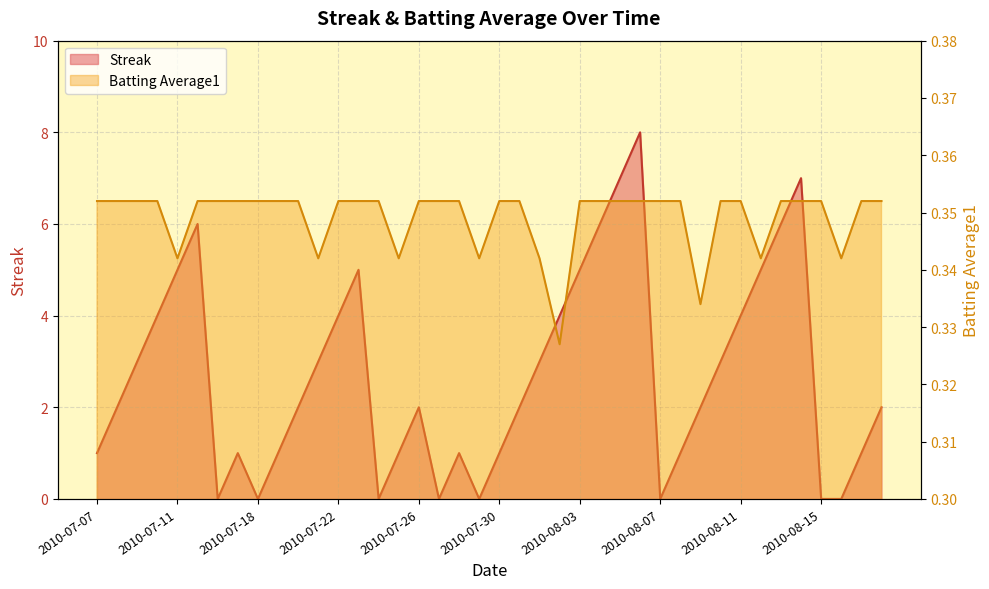

List the labels in order of Streak value, smallest first.

2010-07-16, 2010-07-18, 2010-07-24, 2010-07-27, 2010-07-29, 2010-08-07, 2010-08-15, 2010-08-16, 2010-07-07, 2010-07-17, 2010-07-19, 2010-07-25, 2010-07-28, 2010-07-30, 2010-08-08, 2010-08-17, 2010-07-08, 2010-07-20, 2010-07-26, 2010-07-31, 2010-08-09, 2010-08-18, 2010-07-09, 2010-07-21, 2010-08-01, 2010-08-10, 2010-07-10, 2010-07-22, 2010-08-02, 2010-08-11, 2010-07-11, 2010-07-23, 2010-08-03, 2010-08-12, 2010-07-15, 2010-08-04, 2010-08-13, 2010-08-05, 2010-08-14, 2010-08-06